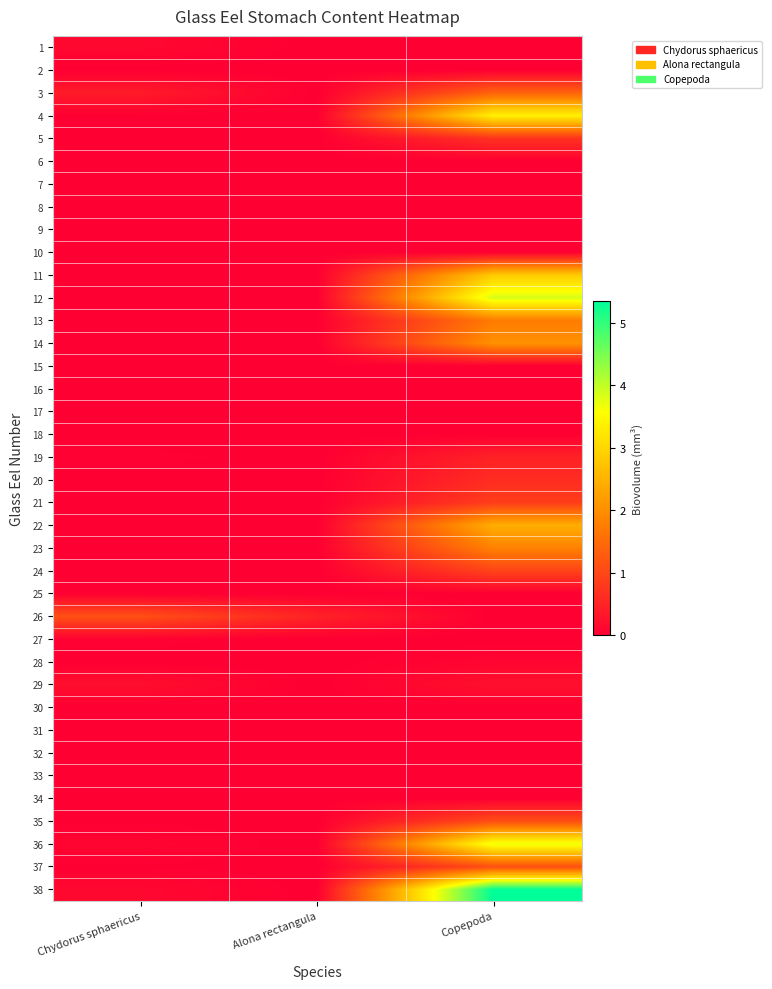

At how many categories does at least one series exceed 1?

2